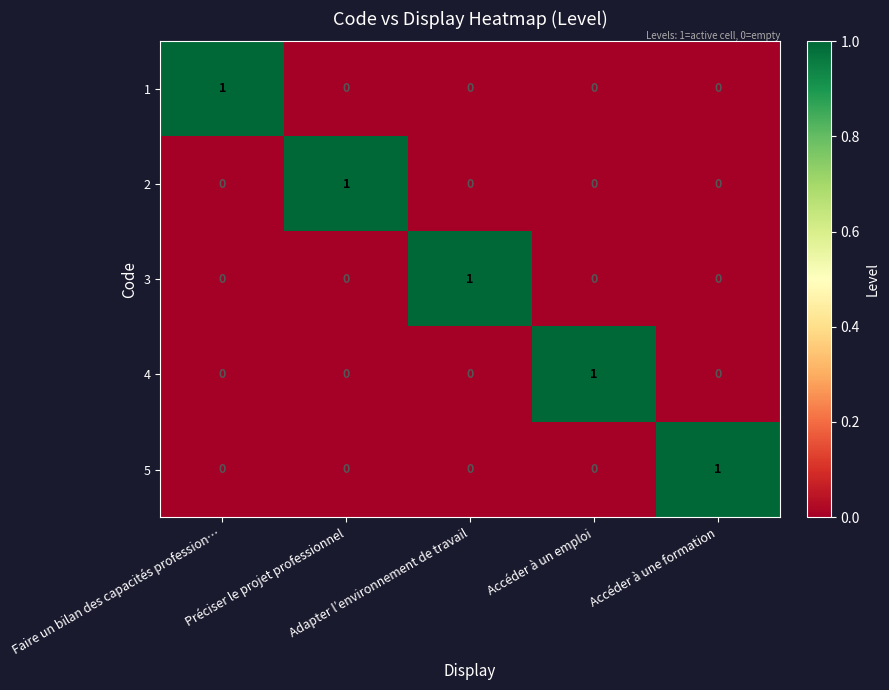

How many 2 values are between 0 and 1?

5